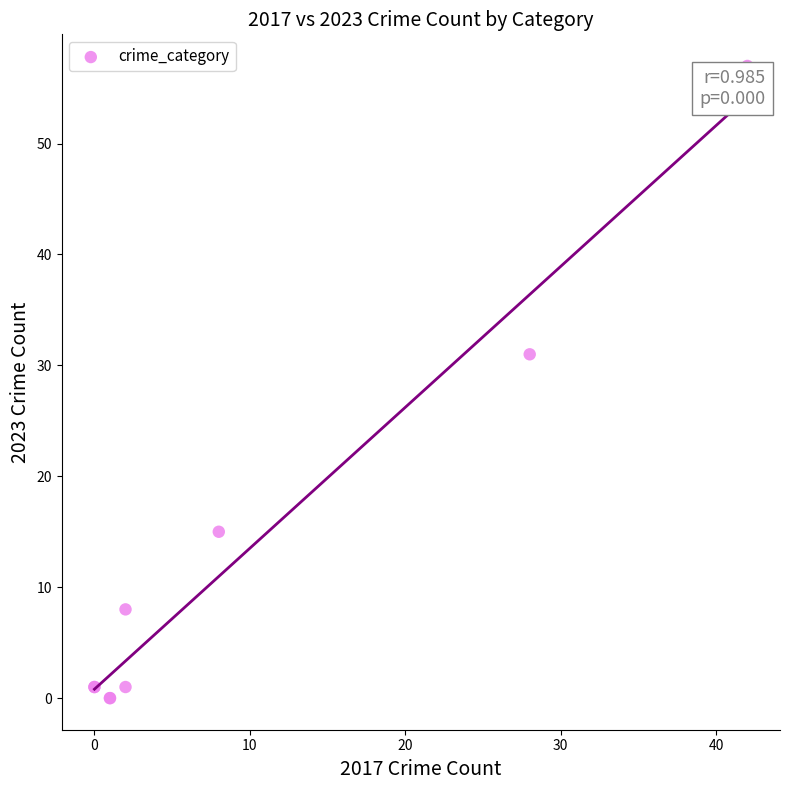

What Y value in the scatter plot is closest to 28?

31